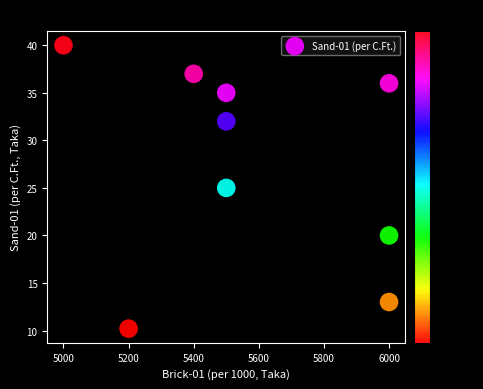

What is the average Y value?

27.6